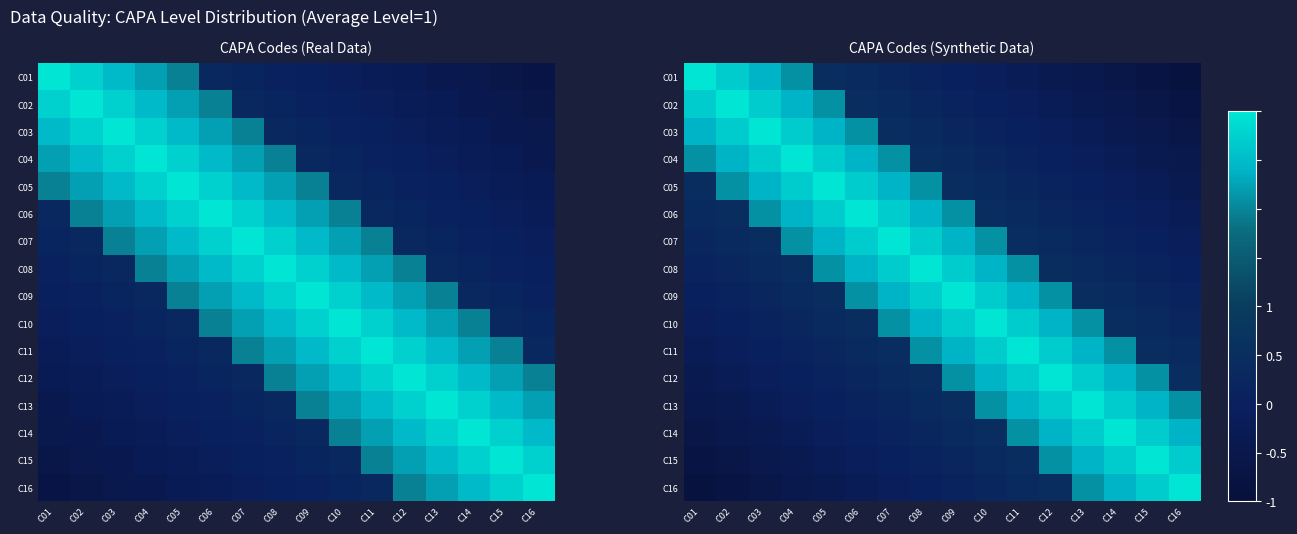

What is the difference between the C05 values at C14 and C12?

0.1